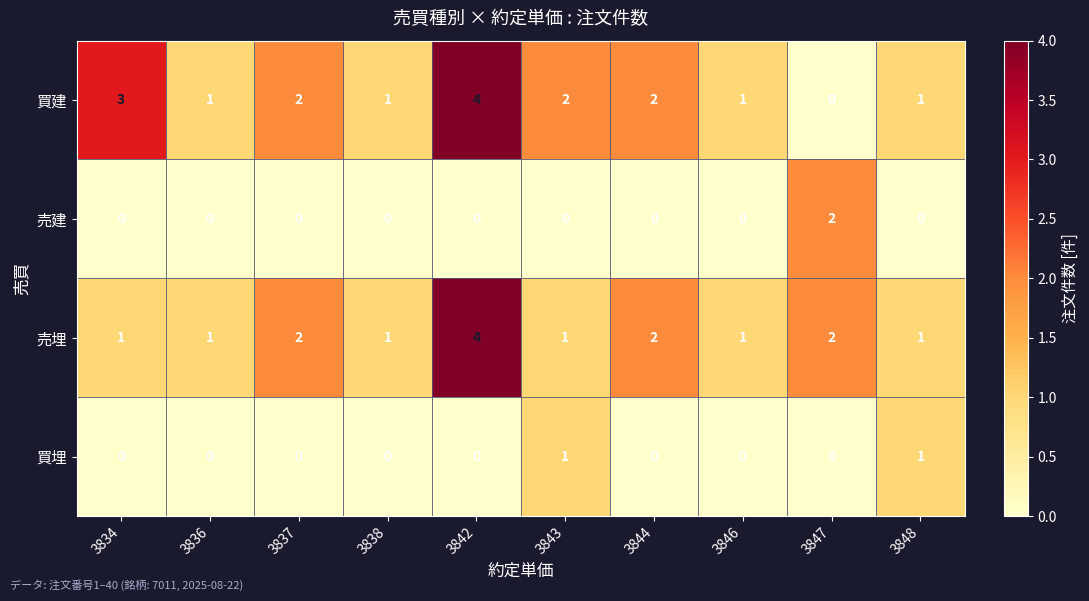

Which category has the highest value in the 売埋 series?

3842